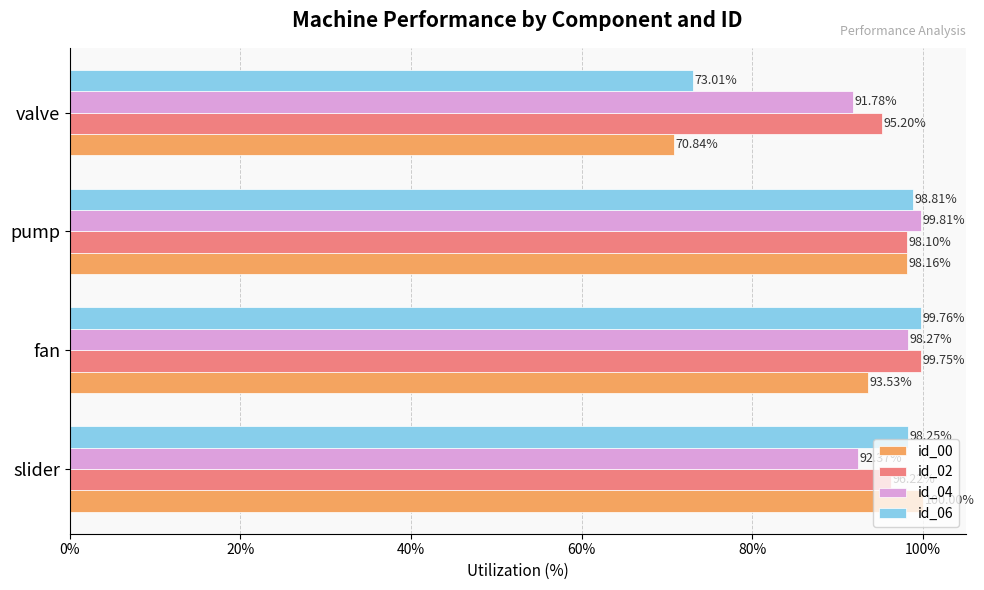

What are all the series names shown in the legend?

id_00, id_02, id_04, id_06